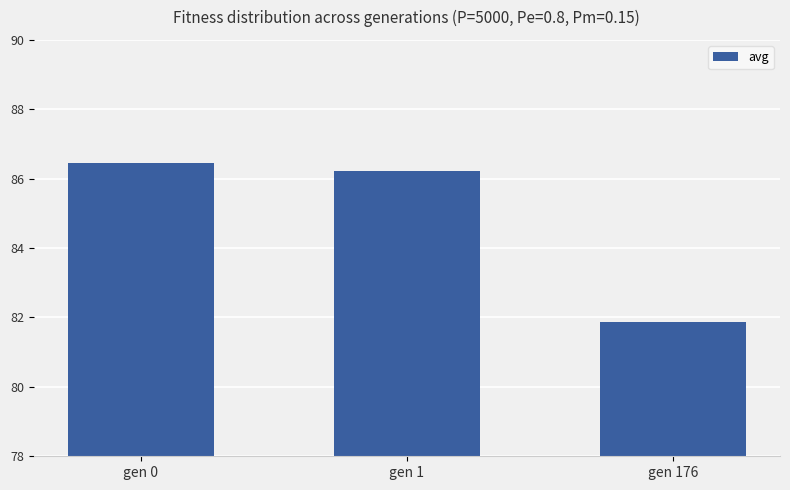

Rank the categories by value from highest to lowest.

gen 0, gen 1, gen 176